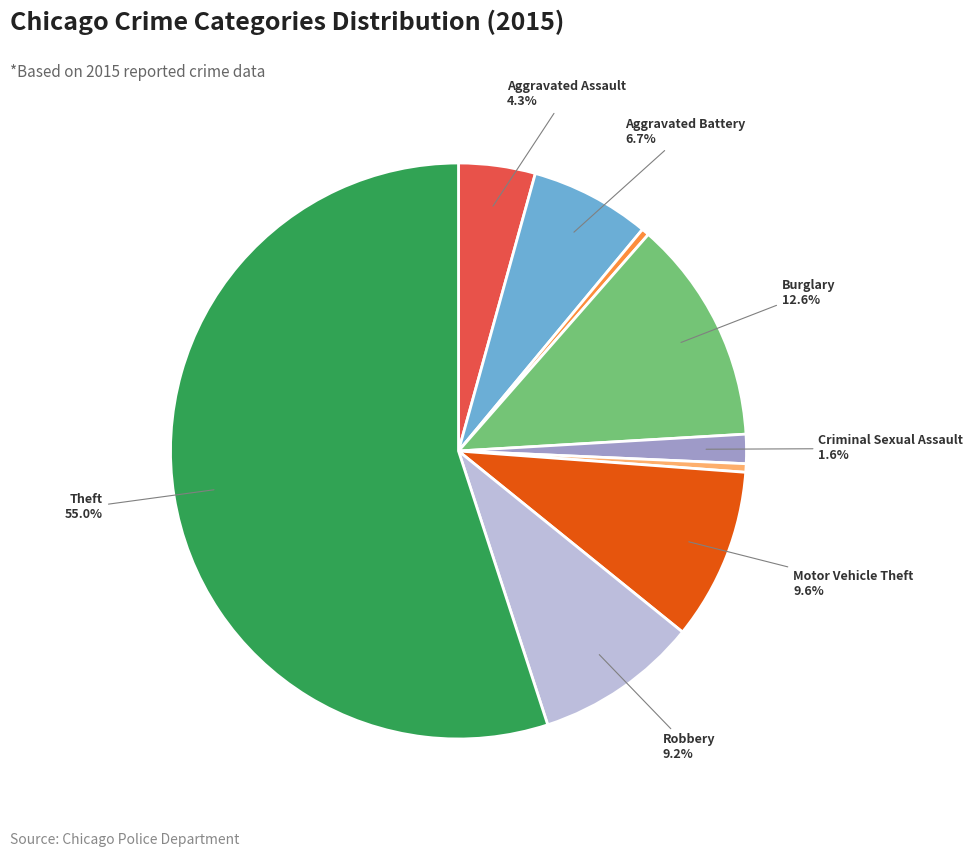

Is there any slice that represents more than half of the pie?

Yes